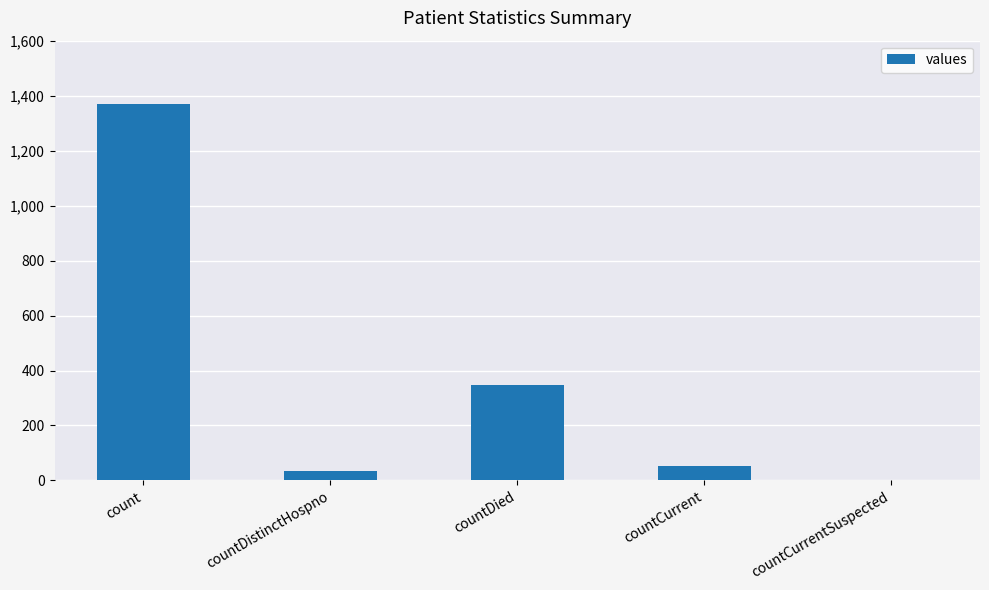

The chart shows a value of 0 at countCurrentSuspected. True or false?

True